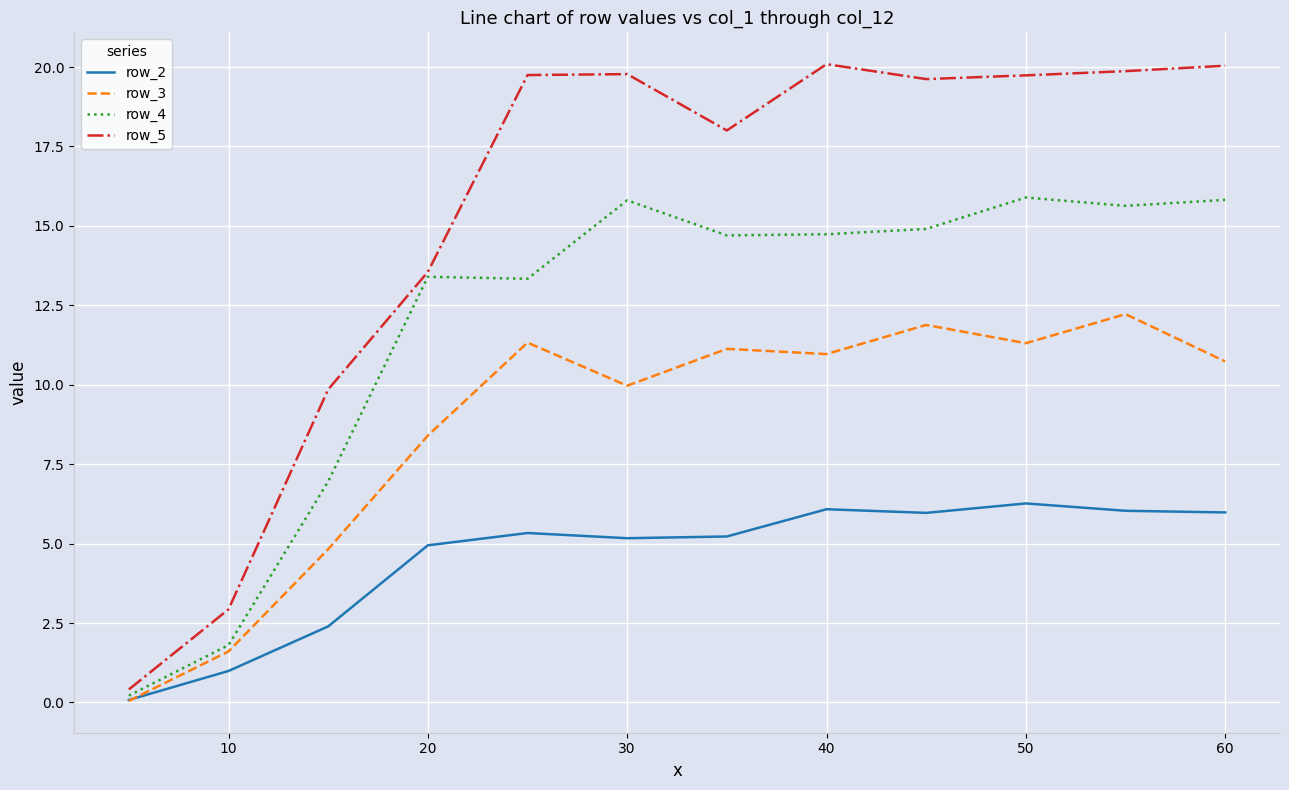

Which series has the largest range (max minus min)?

row_5